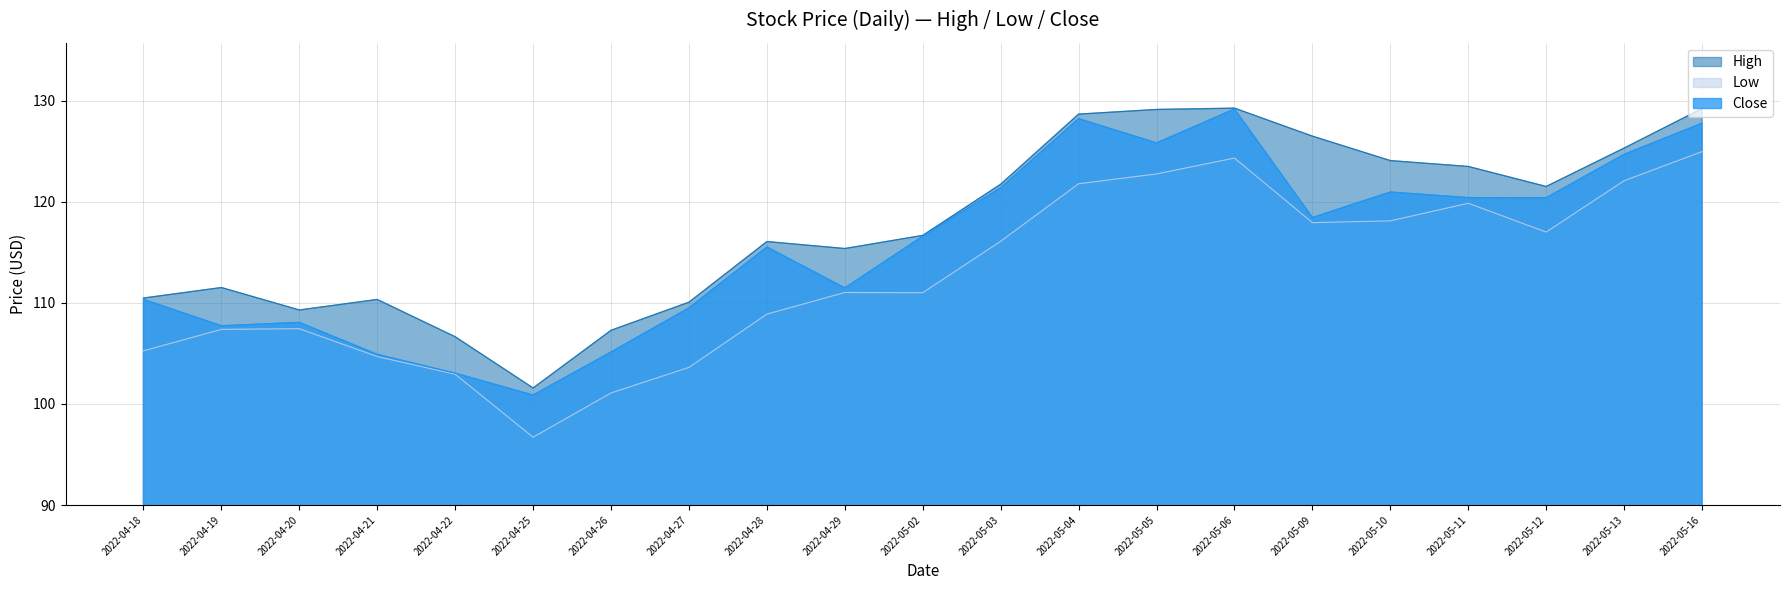

The Close series shows 41.0 at 2022-04-19. True or false?

False